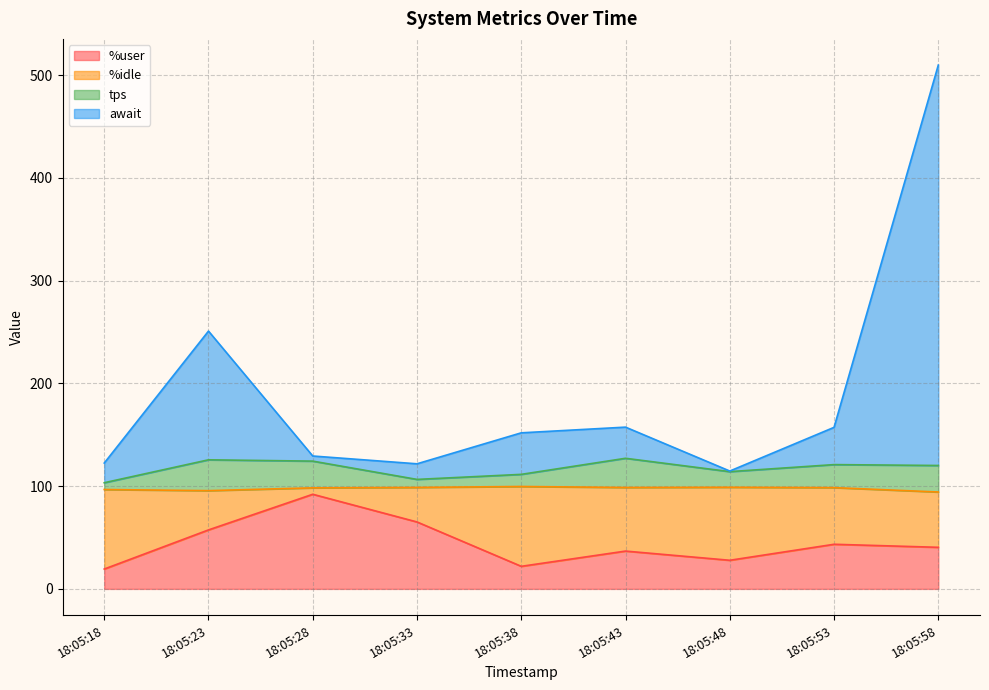

How many interior local peaks does the %user series have?

3